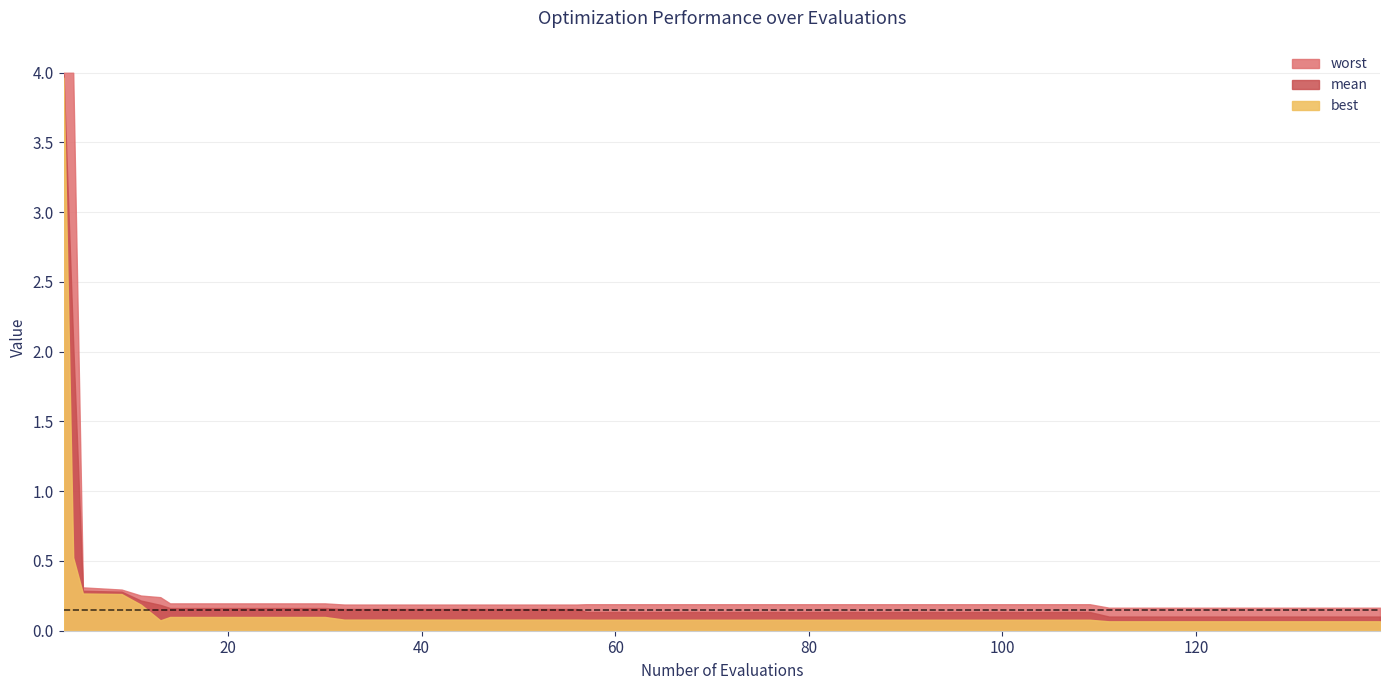

What is the sum of all best values?

8.0